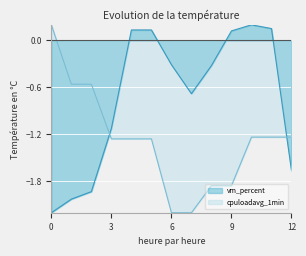

Reading left to right, extract all data points from this chart.

vm_percent: 0=-2.2	1=-2.0	2=-1.9	3=-1.1	4=0.1	5=0.1	6=-0.3	7=-0.7	8=-0.3	9=0.1	10=0.2	11=0.2	12=-1.7
cpuloadavg_1min: 0=0.2	1=-0.6	2=-0.6	3=-1.3	4=-1.3	5=-1.3	6=-2.2	7=-2.2	8=-1.9	9=-1.9	10=-1.2	11=-1.2	12=-1.2